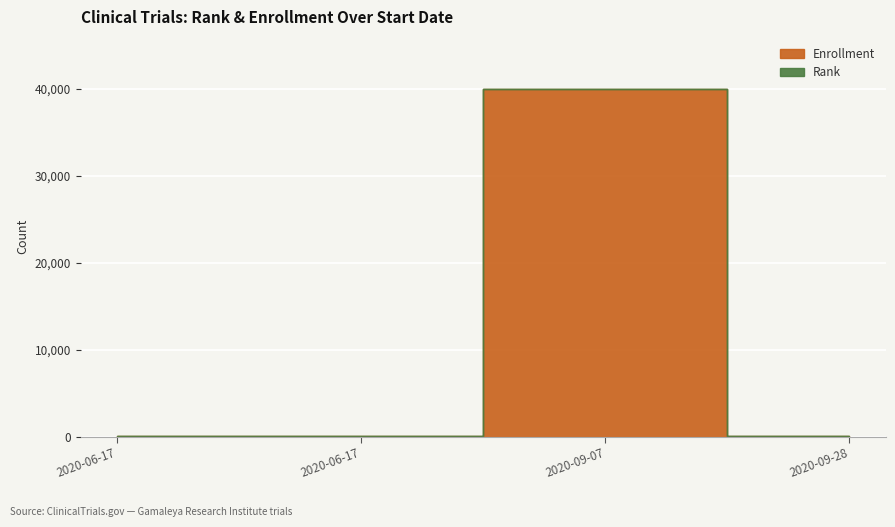

What is the maximum value shown in the chart?

40000